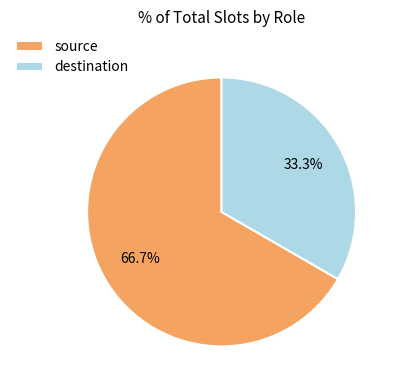

Which slice is the smallest?

destination